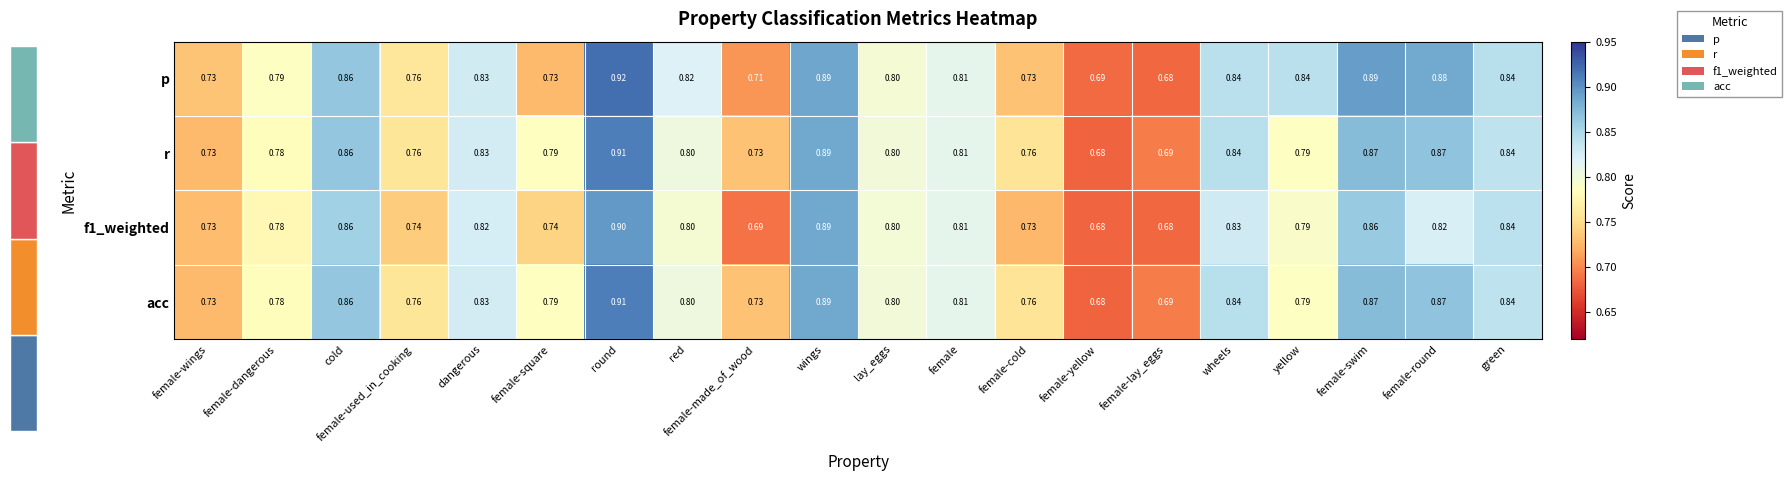

Which series has the largest range (max minus min)?

p